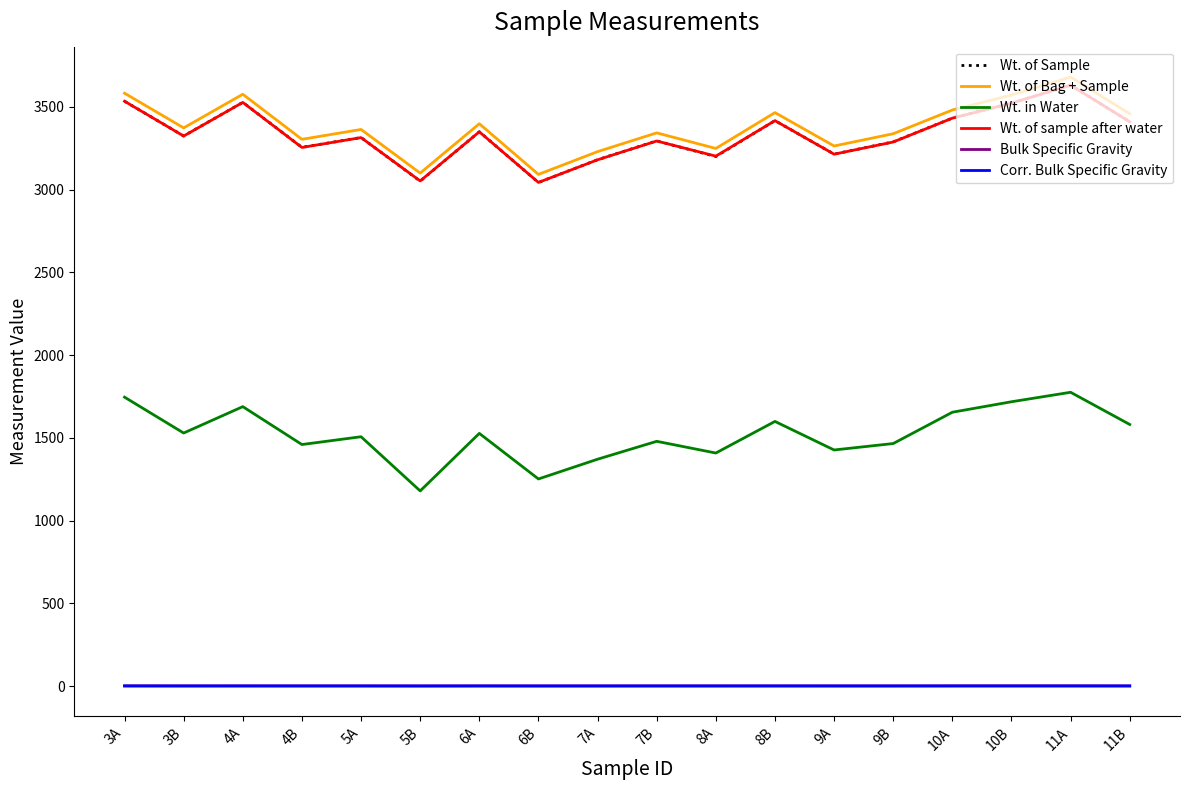

The value of Wt. of Bag + Sample at 9B is 769.7. True or false?

False